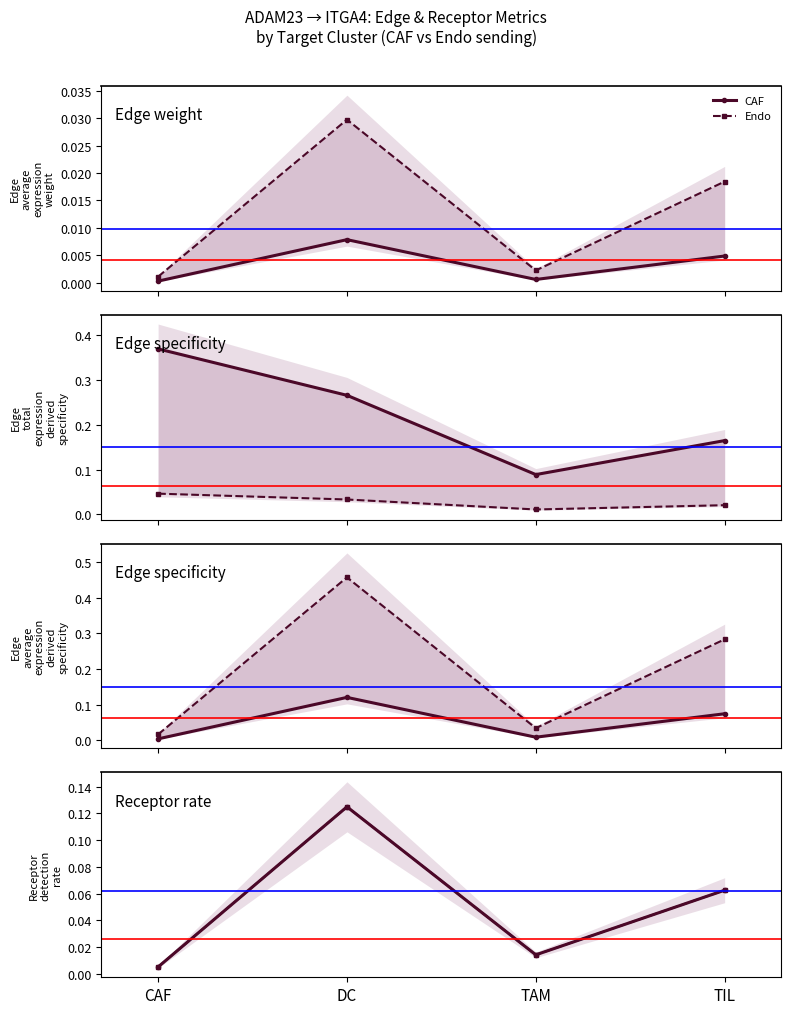

At which category is the sum across all series the highest?

DC